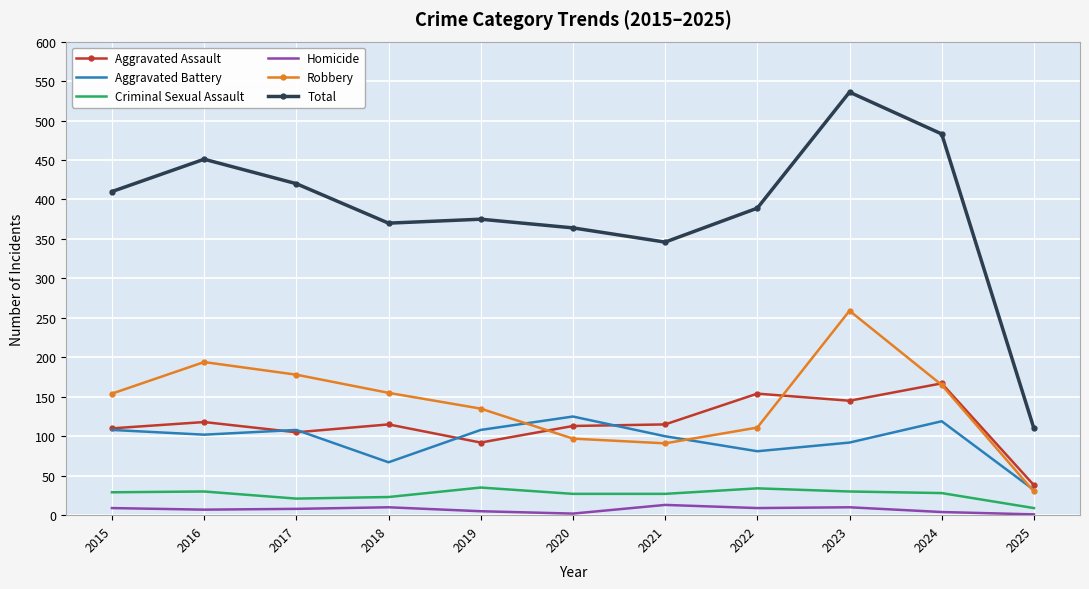

The value of Aggravated Battery at 2021 is 100. True or false?

True